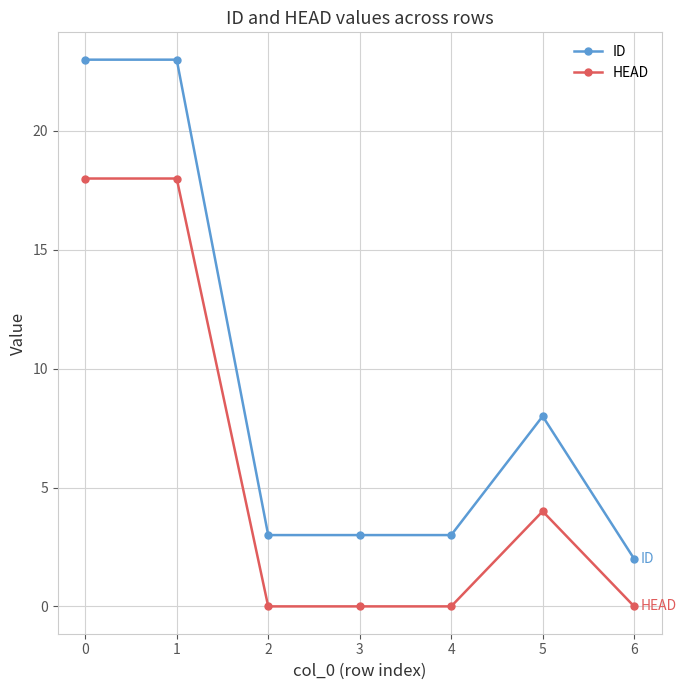

List the series in order of their peak value, lowest first.

HEAD, ID